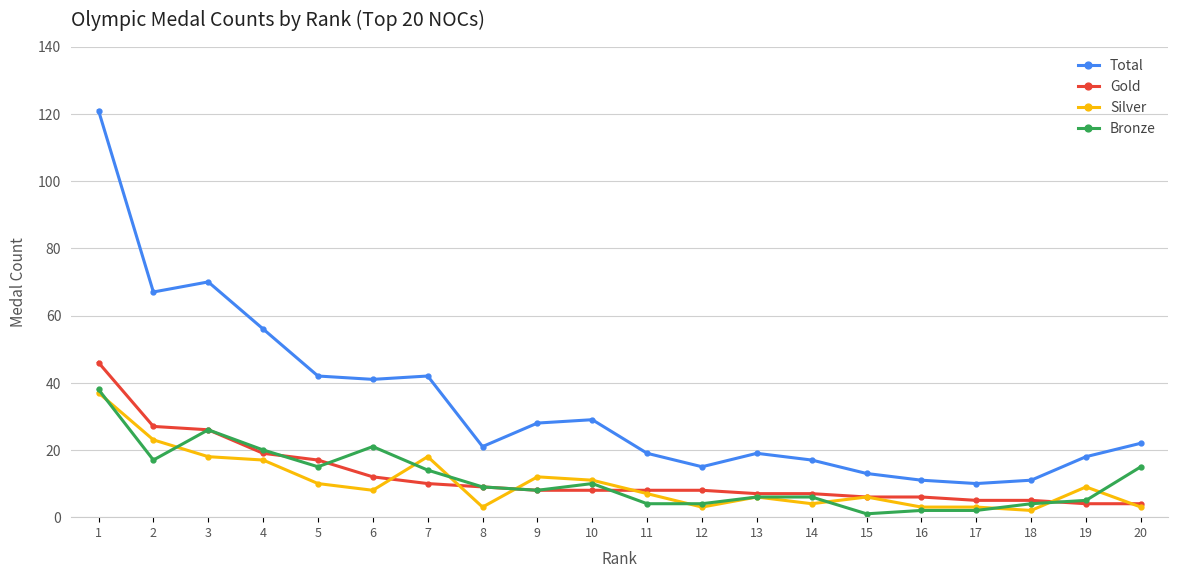

The value of Silver at 4 is 17. True or false?

True